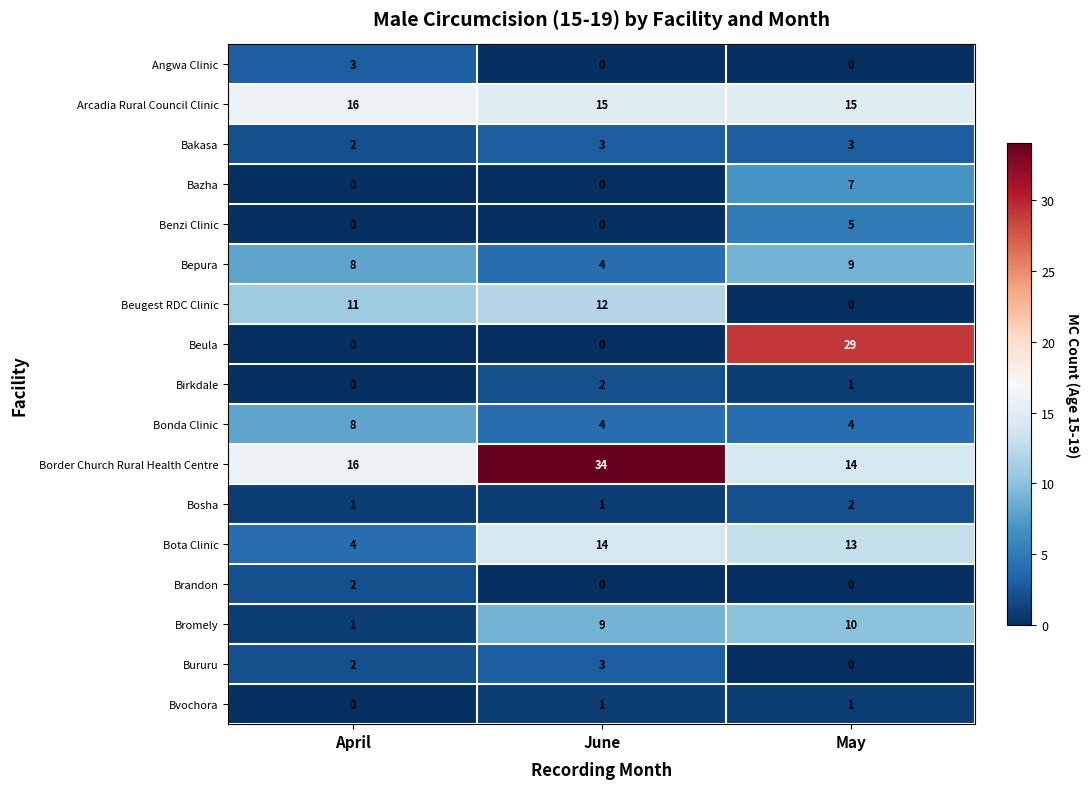

At which label is Bromely closest to 5?

April